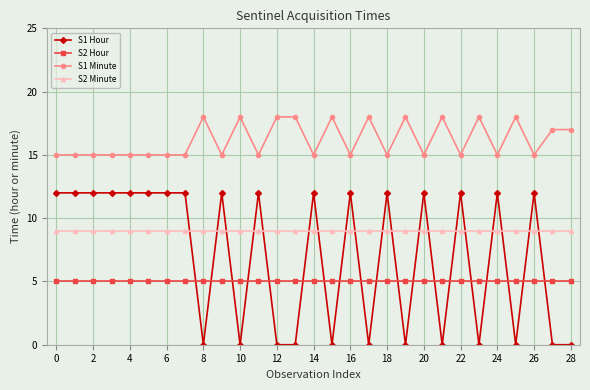

Reading left to right, list all the values displayed in this chart.

S1 Hour: 12	12	12	12	12	12	12	12	0	12	0	12	0	0	12	0	12	0	12	0	12	0	12	0	12	0	12	0	0
S2 Hour: 5	5	5	5	5	5	5	5	5	5	5	5	5	5	5	5	5	5	5	5	5	5	5	5	5	5	5	5	5
S1 Minute: 15	15	15	15	15	15	15	15	18	15	18	15	18	18	15	18	15	18	15	18	15	18	15	18	15	18	15	17	17
S2 Minute: 9	9	9	9	9	9	9	9	9	9	9	9	9	9	9	9	9	9	9	9	9	9	9	9	9	9	9	9	9